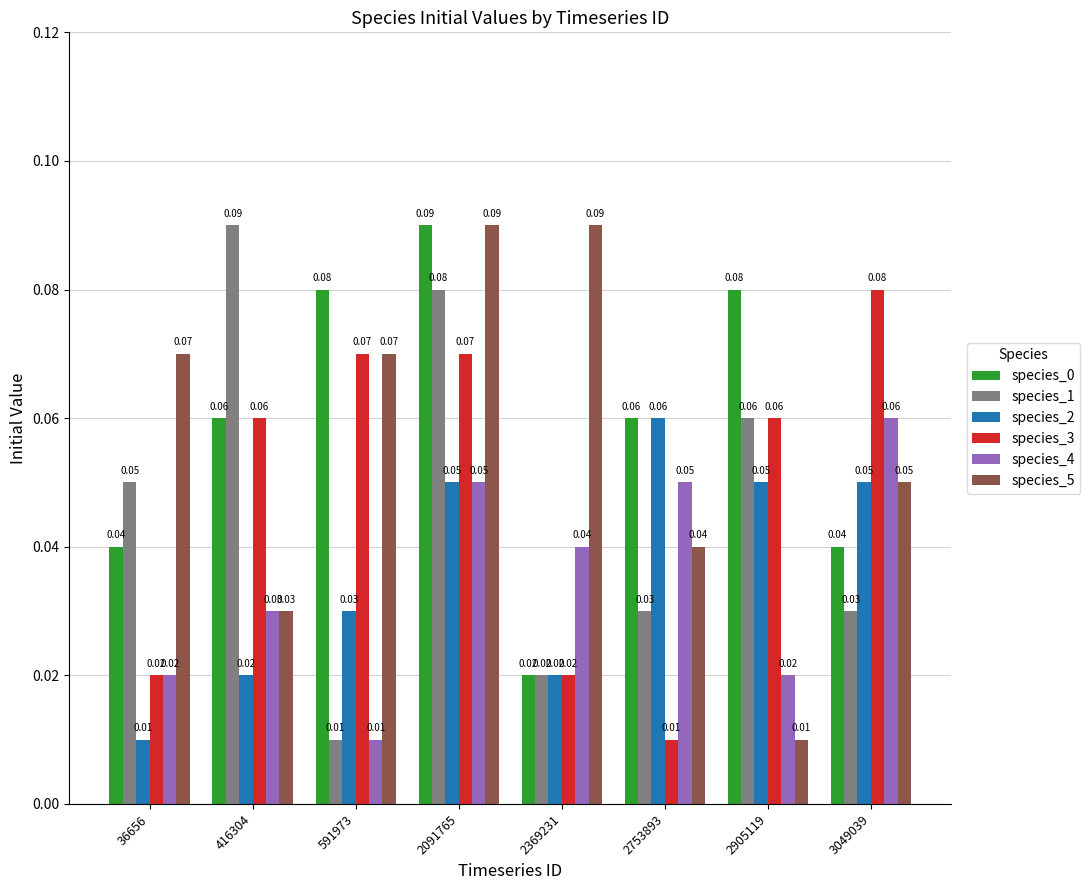

Count the number of data series in this chart.

6